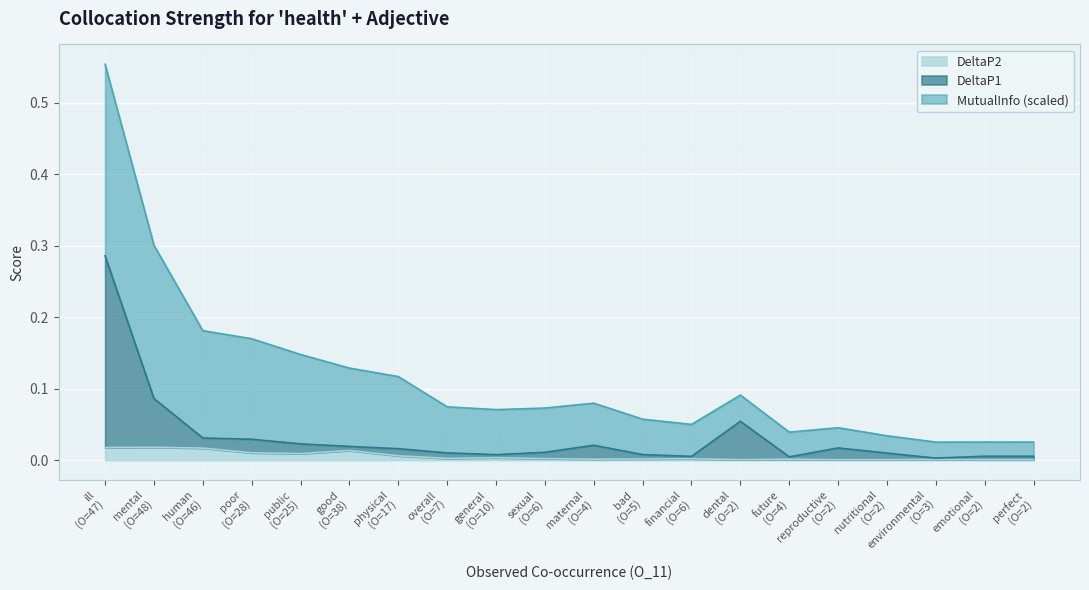

How many data points does each series have?

20